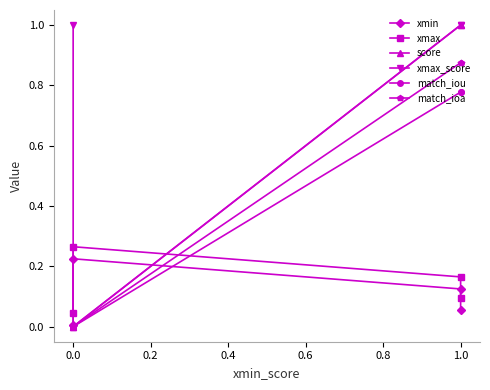

Which series has the widest spread of values?

score